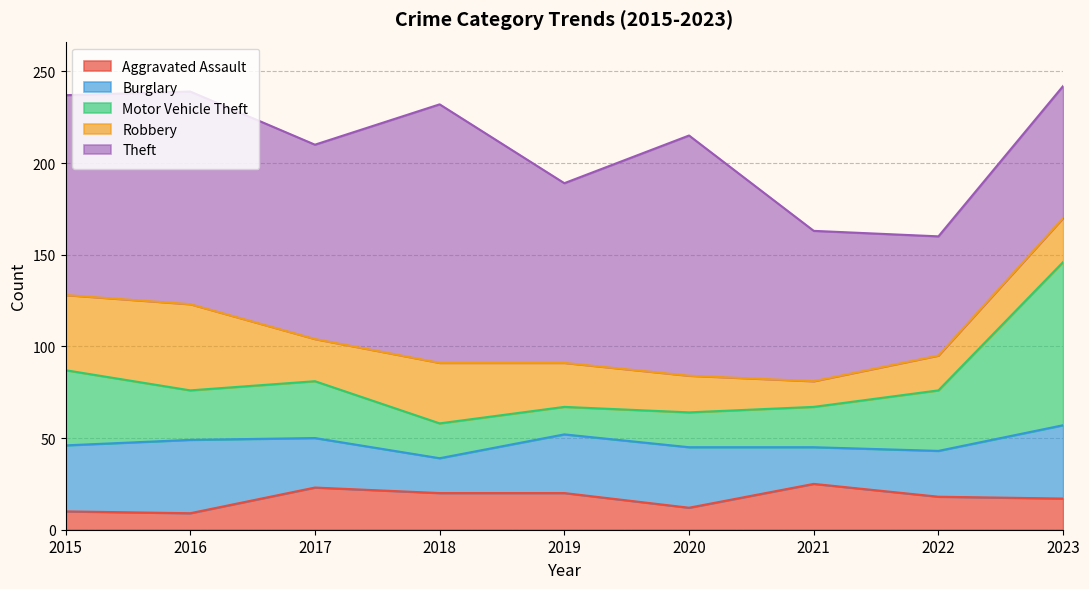

Where is the first local minimum for Robbery?

2017